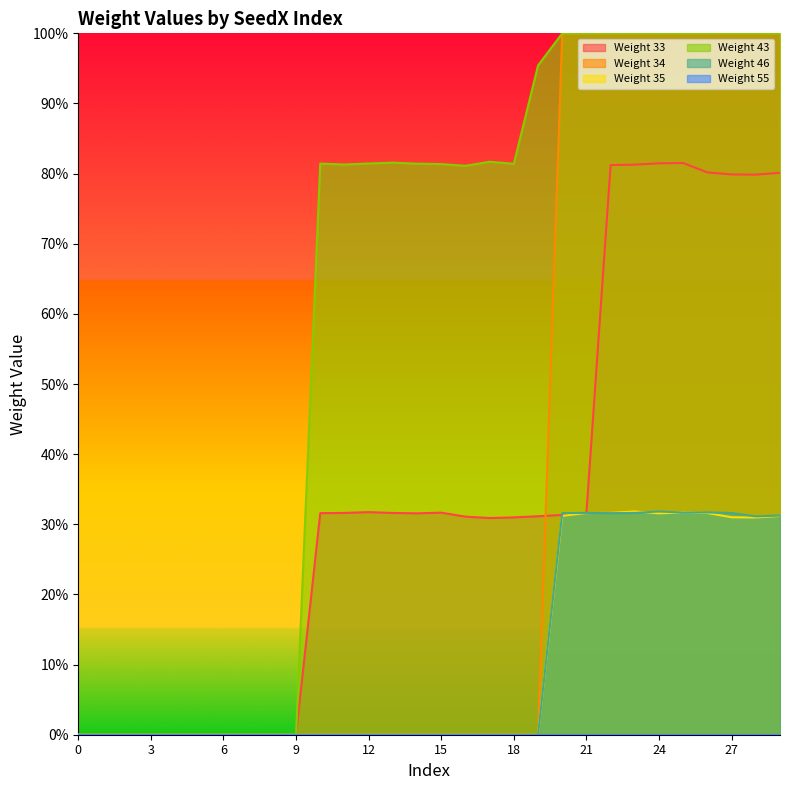

Count the Weight 46 values in the range 0 to 1.

30